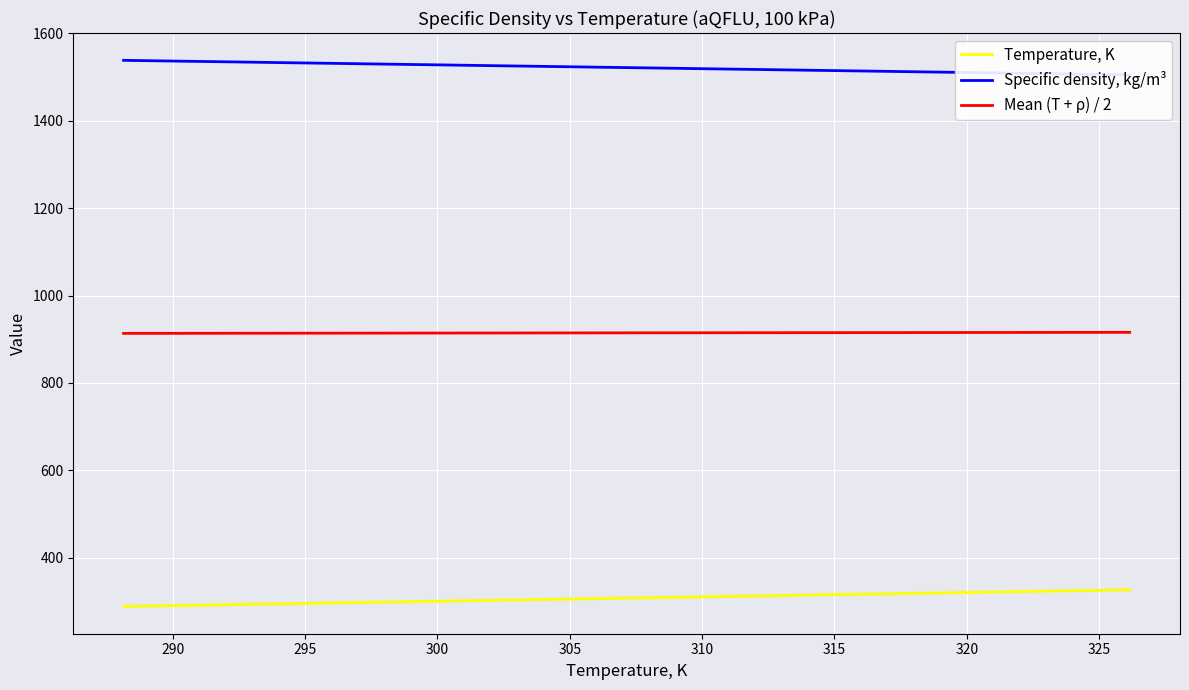

What is the minimum value for Mean (T + ρ) / 2?

913.3